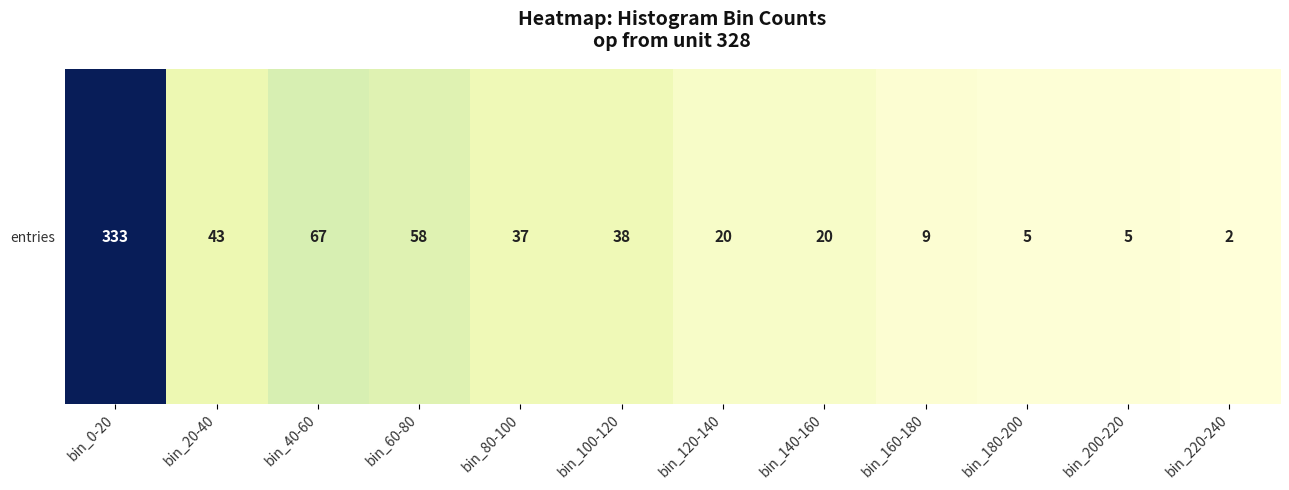

What is the sum of all values?

637